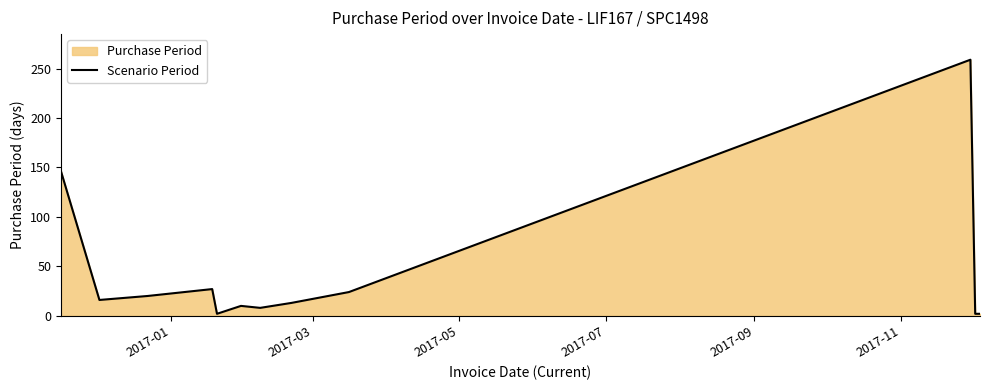

Reading left to right, extract all data points from this chart.

146	16	20	27	2	10	8	13	24	259	2	2